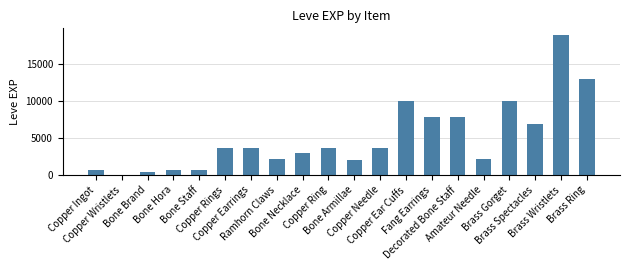

The value at Copper Wristlets is 1. True or false?

True